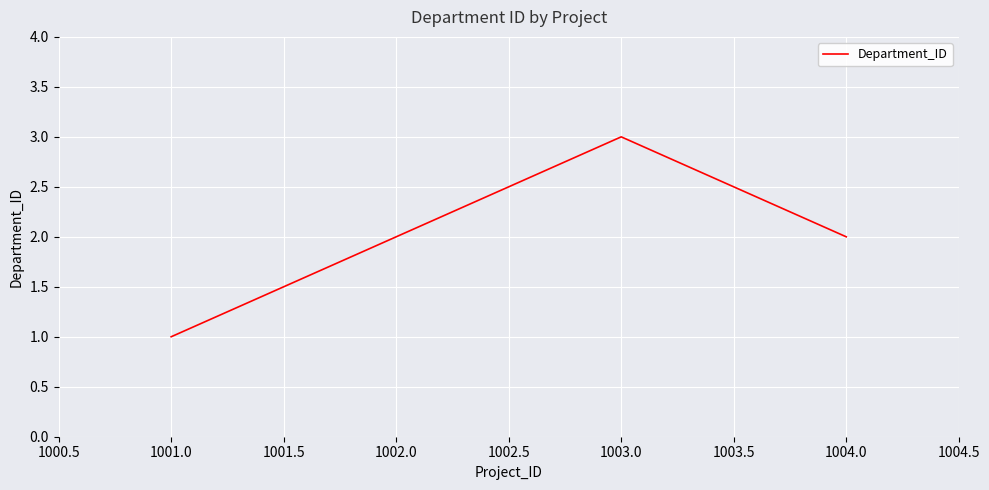

What is the average value?

2